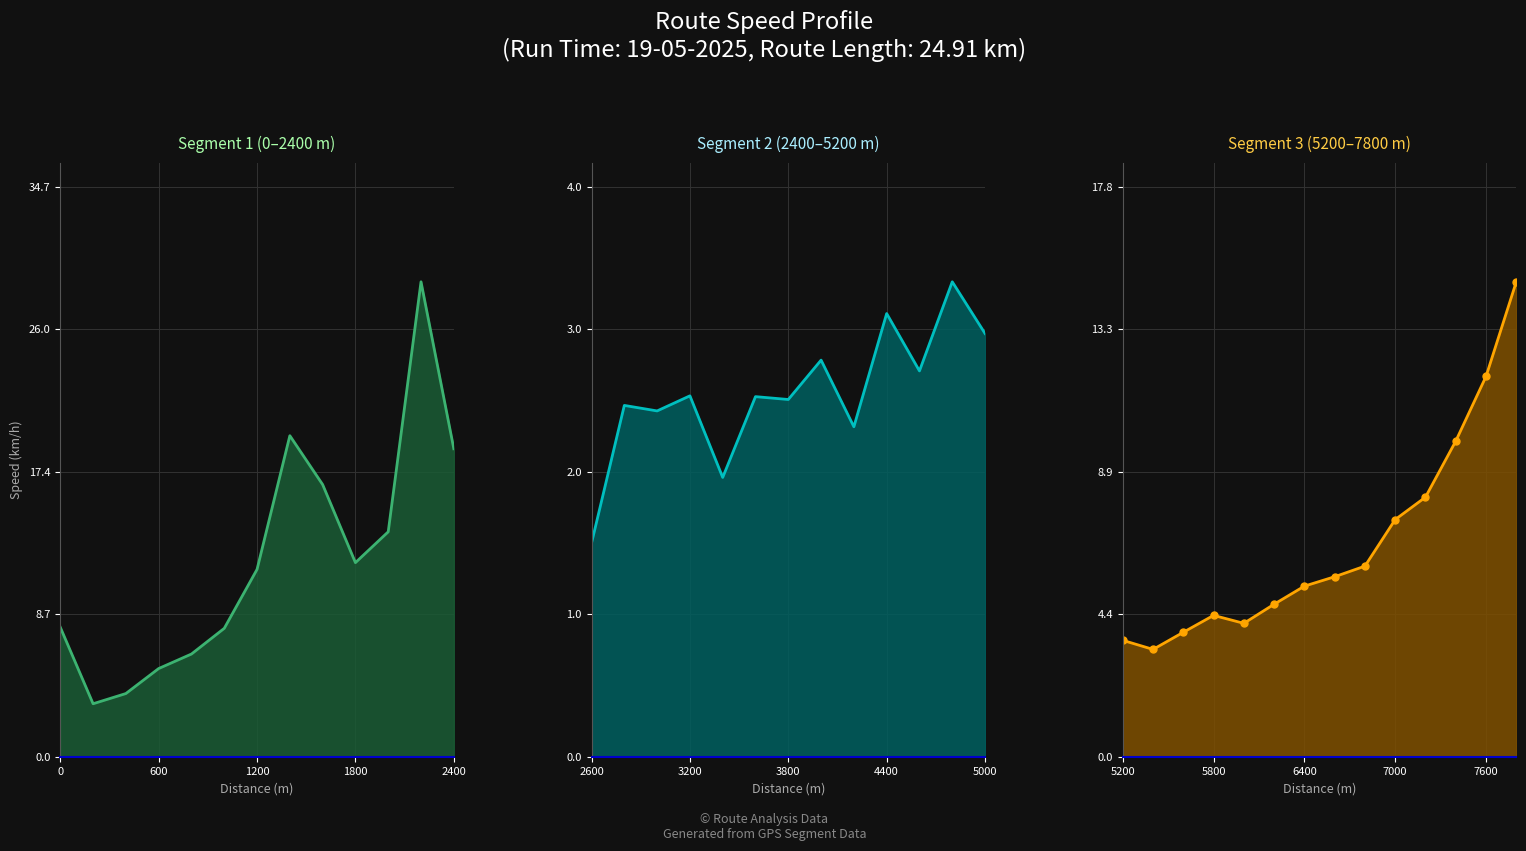

True or false: the data shows 13.7 at 2000.

True